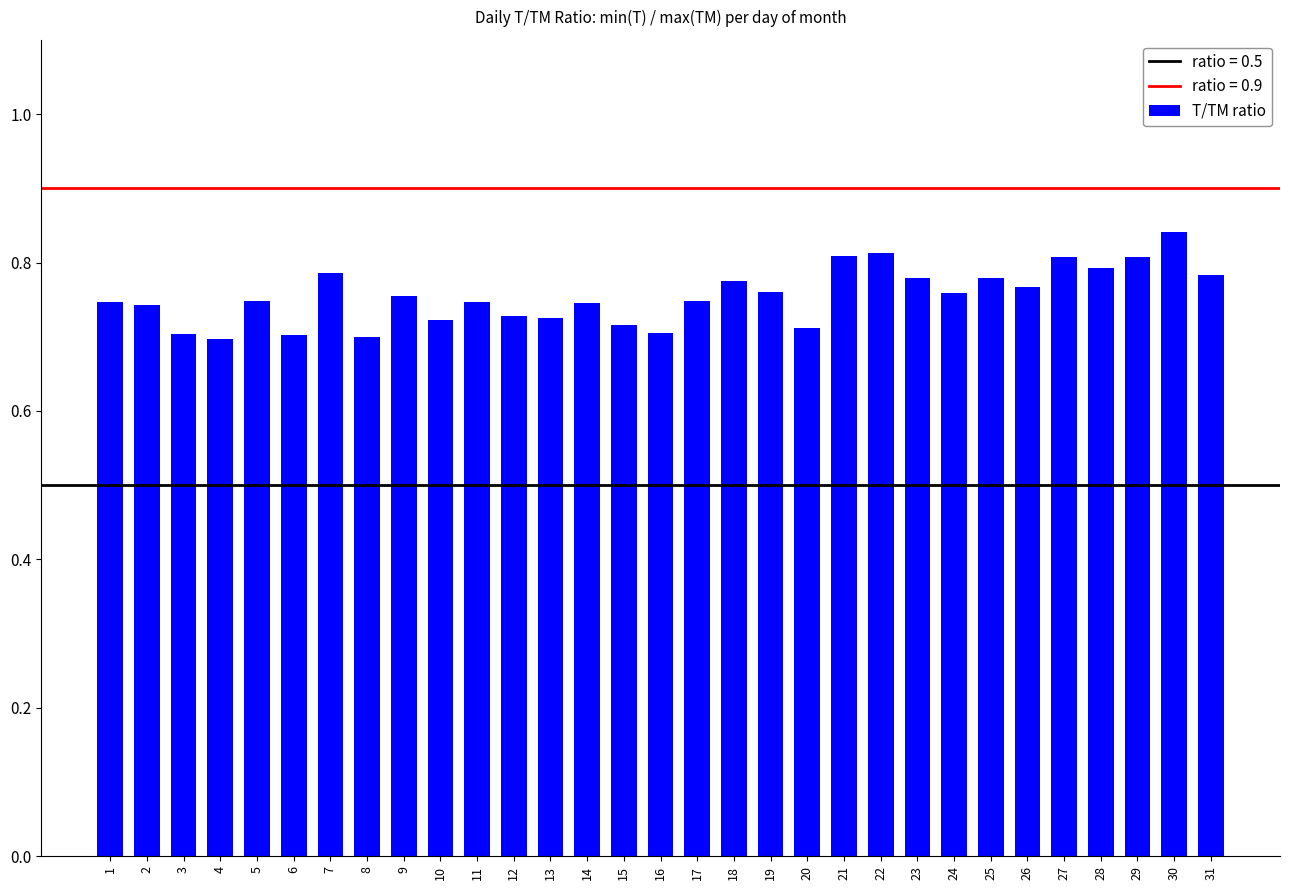

True or false: the data shows 0.7 at 20.

True